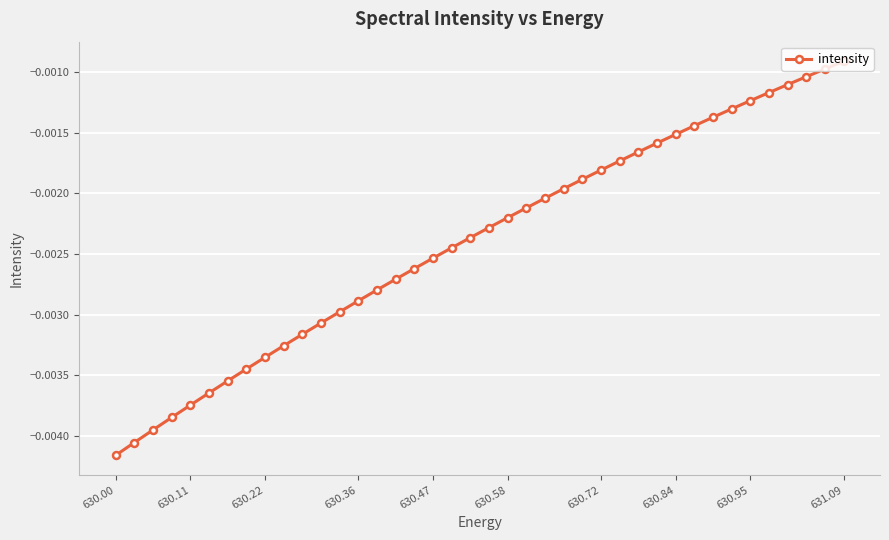

How many lines are shown in the chart?

1